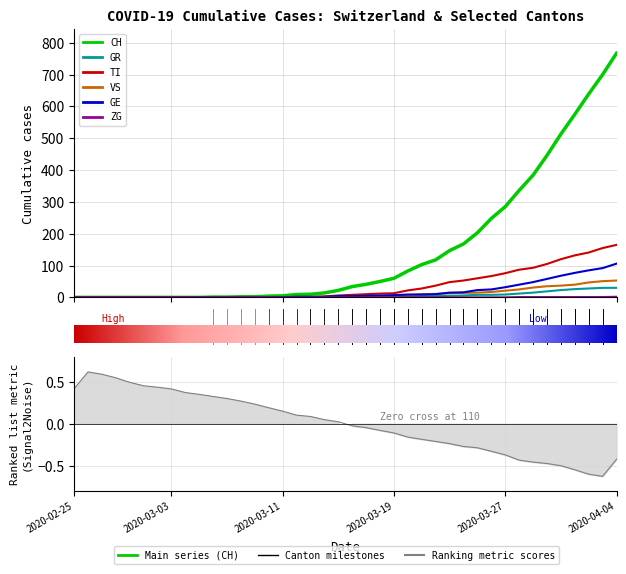

Does the chart have visible grid lines?

Yes